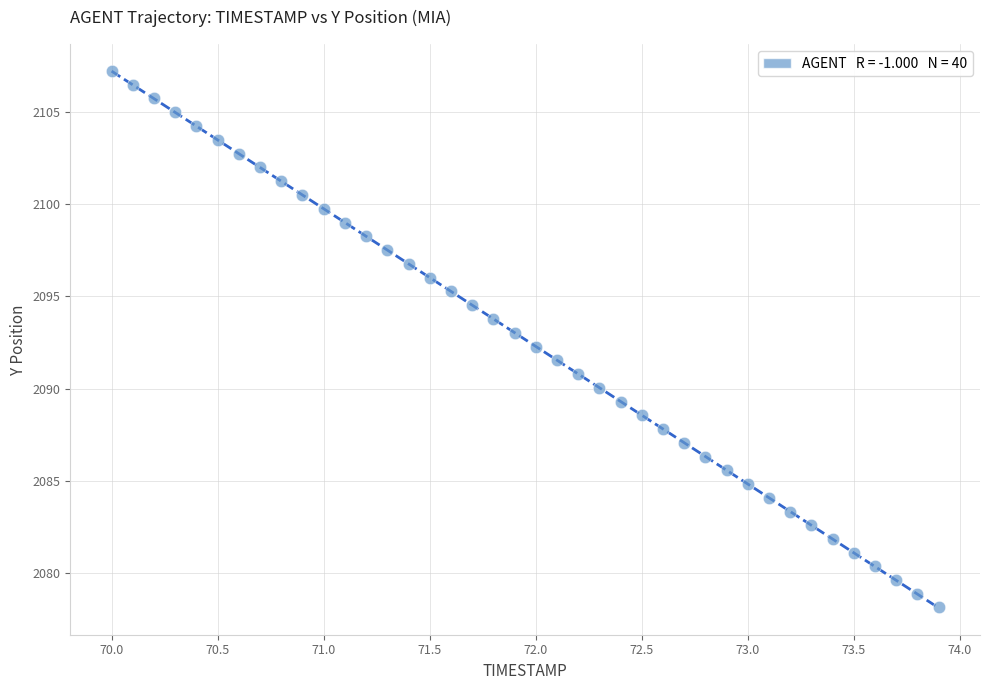

What is the range of Y values (max minus min)?

29.1